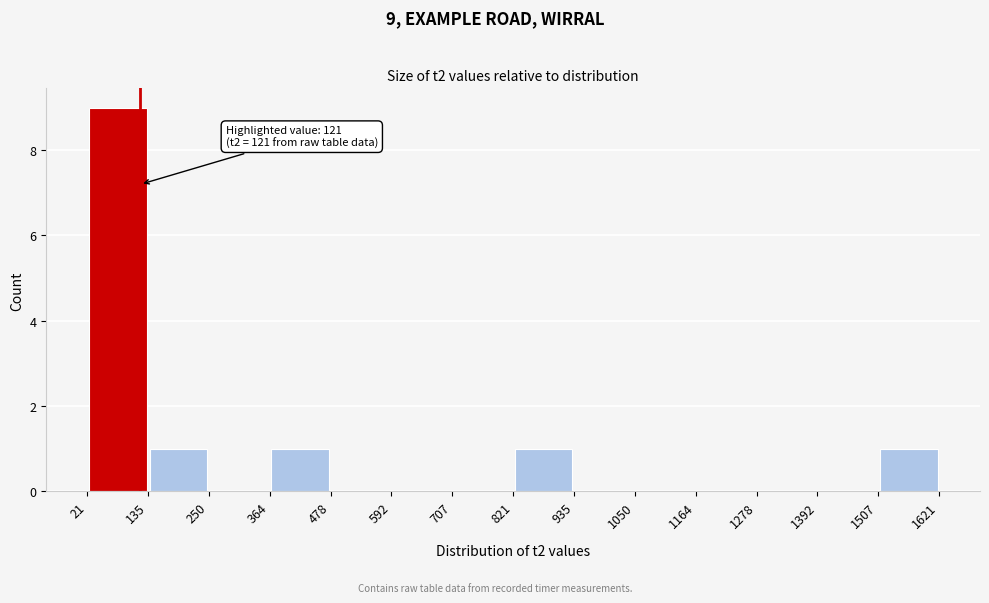

Over which range of the x-axis is the bar tallest?

21 to 135